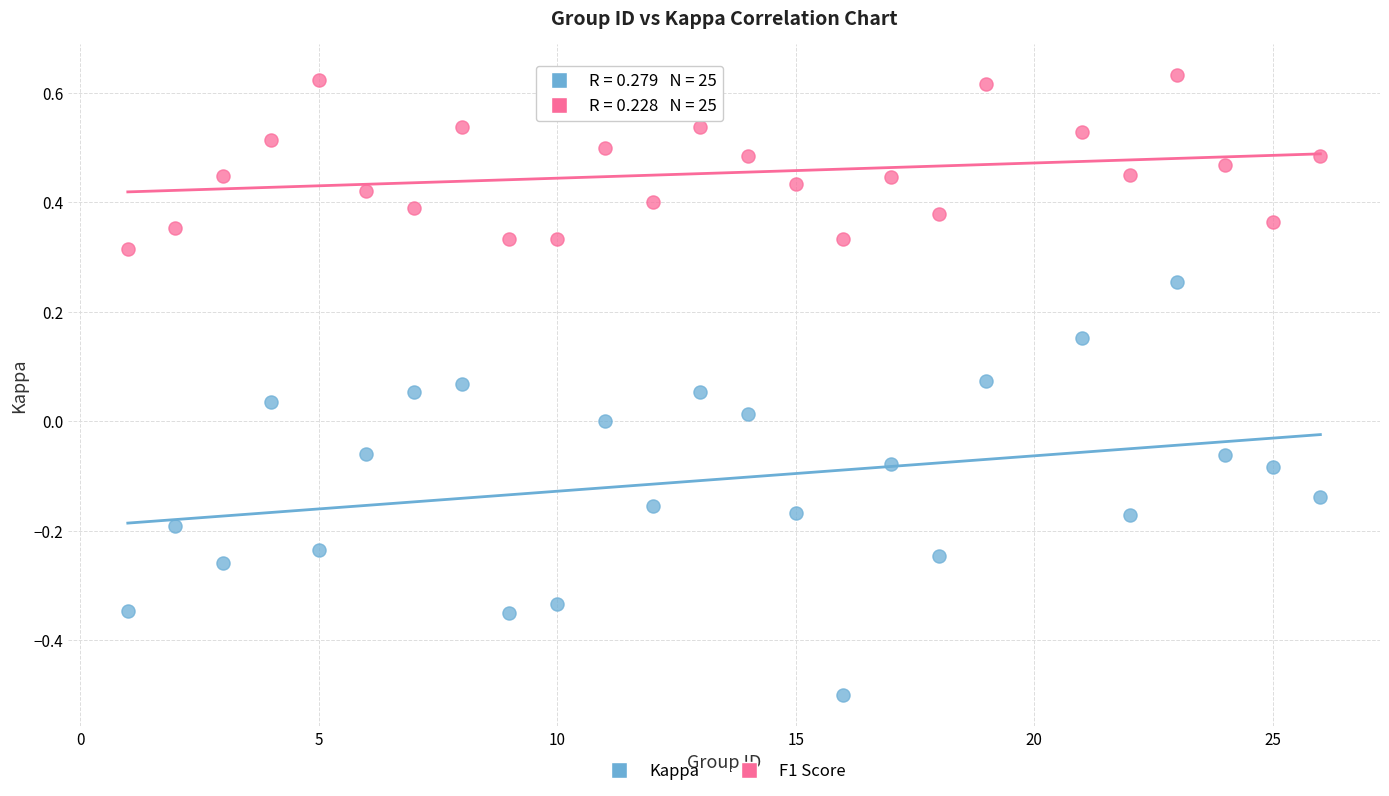

Which series contains the lowest Y value?

Kappa